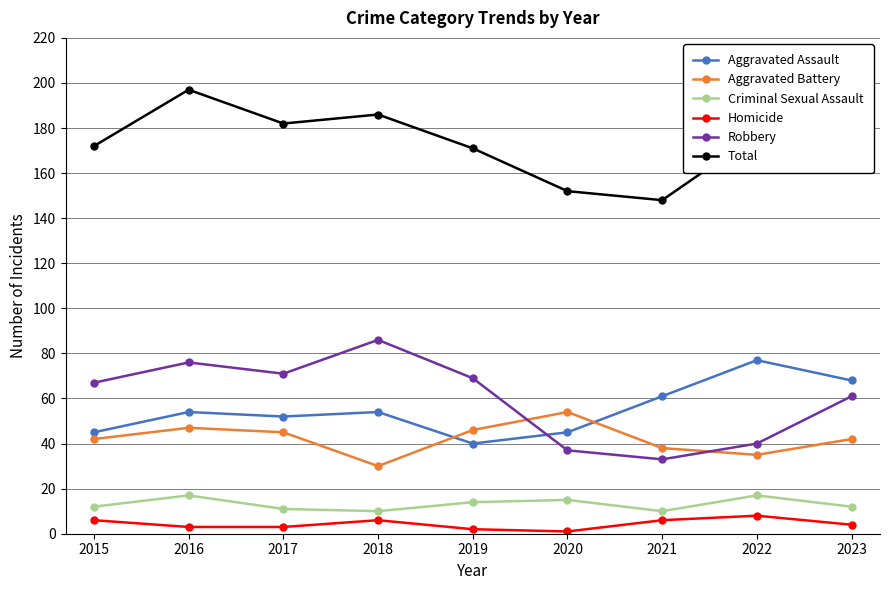

How many data points in Homicide are less than 4?

4